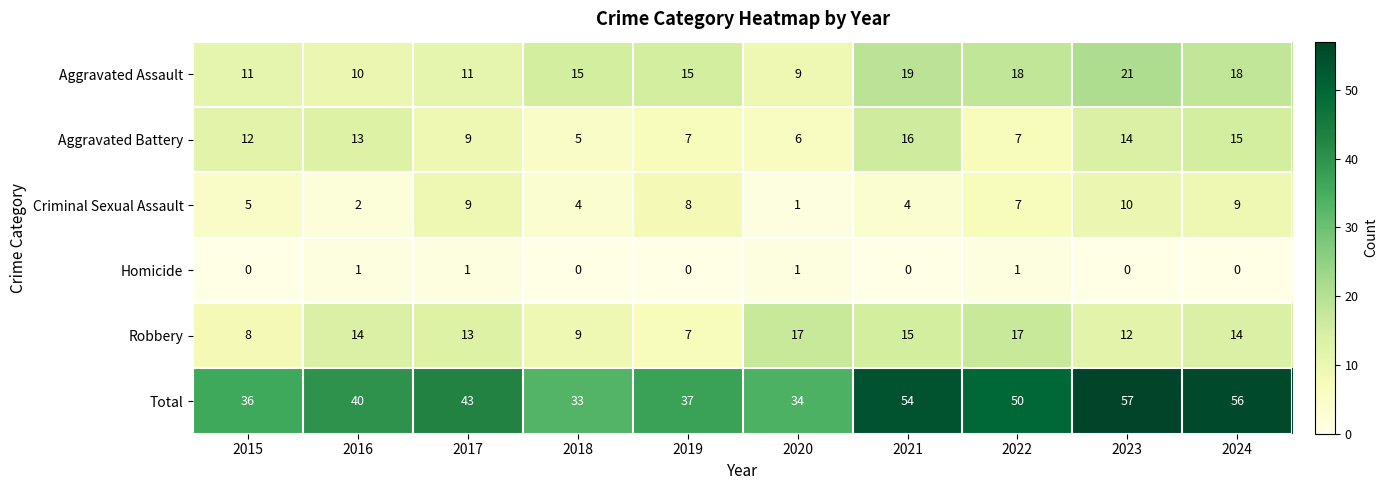

How many data points in Aggravated Battery are less than 12?

5